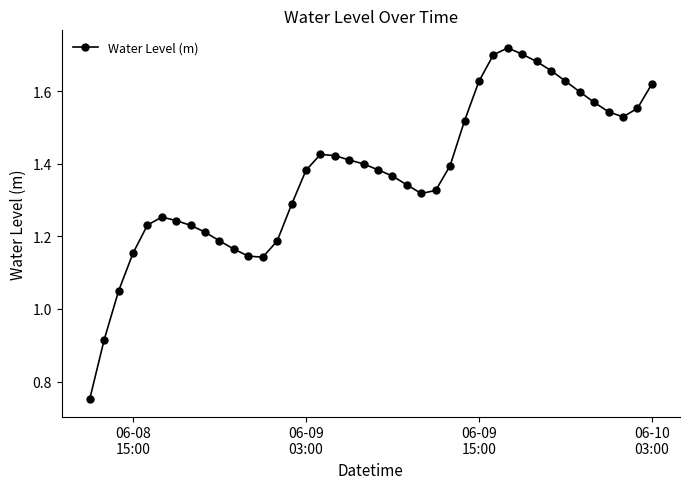

What is the sum of all values?

55.0